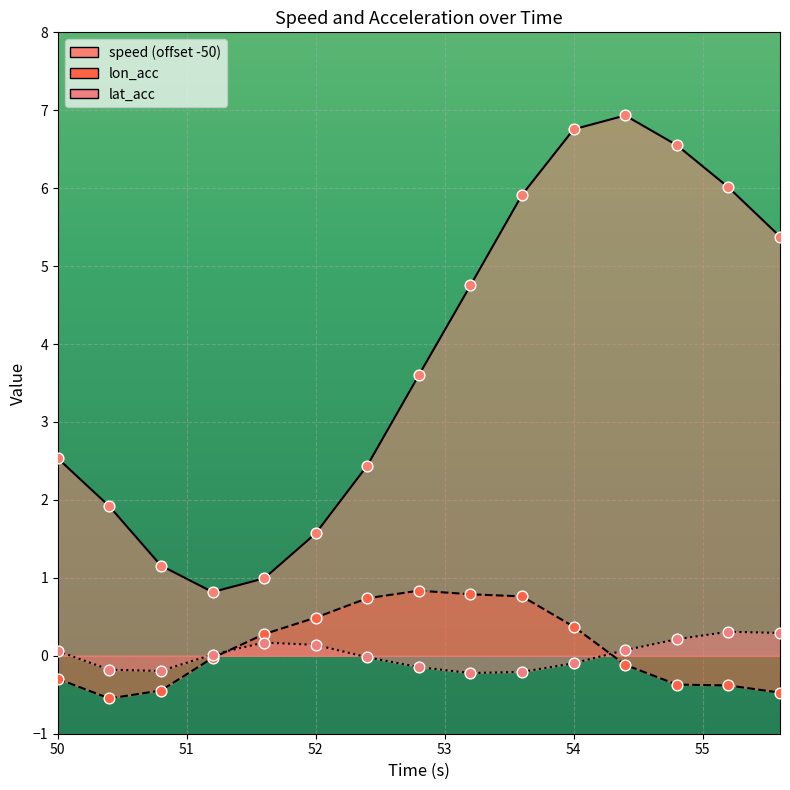

At how many categories does at least one series exceed 4?

7